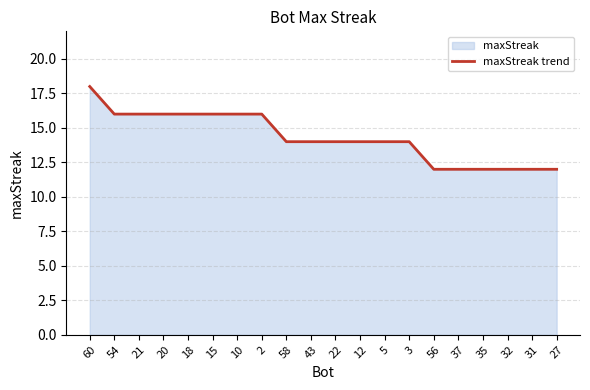

Does the chart have visible grid lines?

Yes